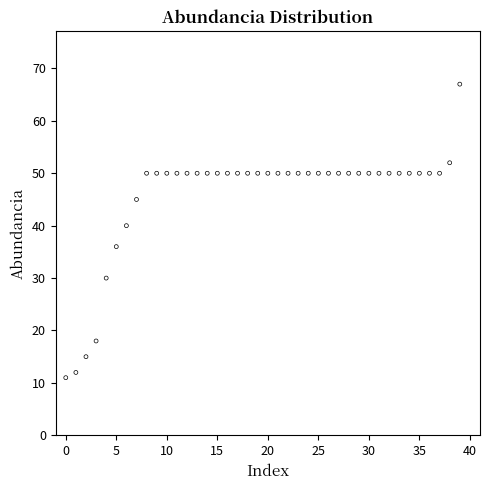

What Y value in the scatter plot is closest to 39?

40